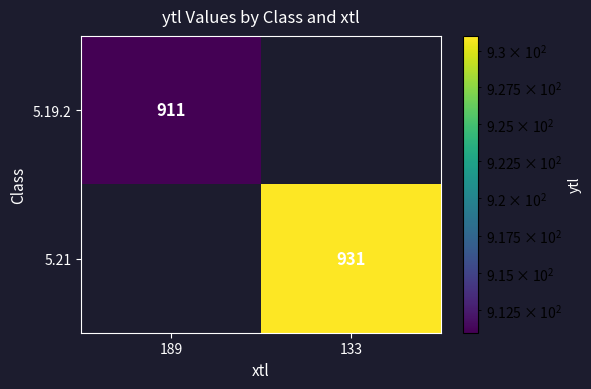

How many data points does each series have?

2